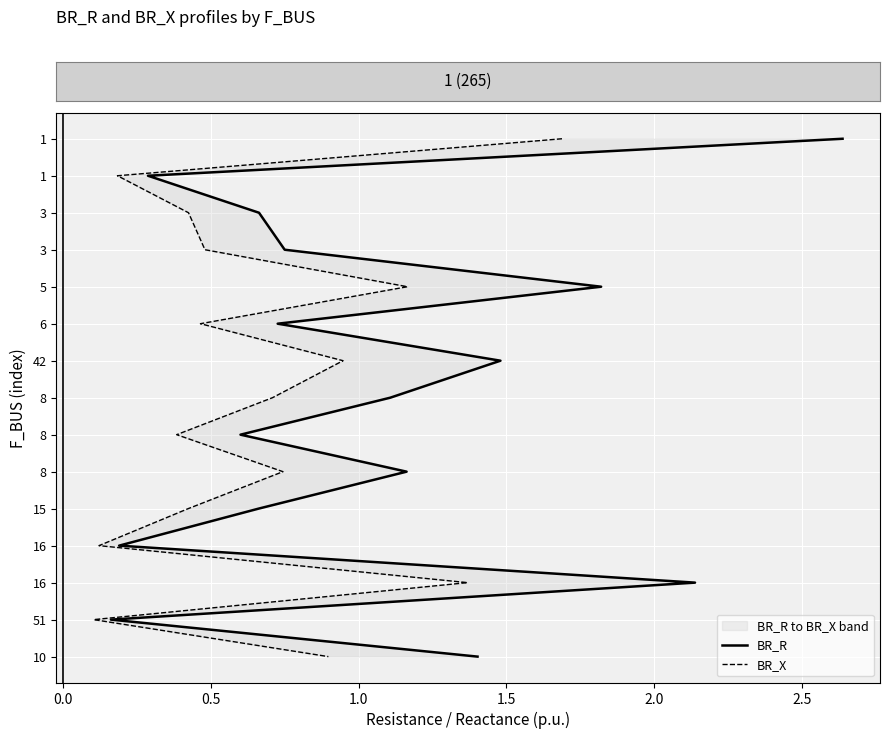

True or false: BR_X and BR_R cross at least once.

False